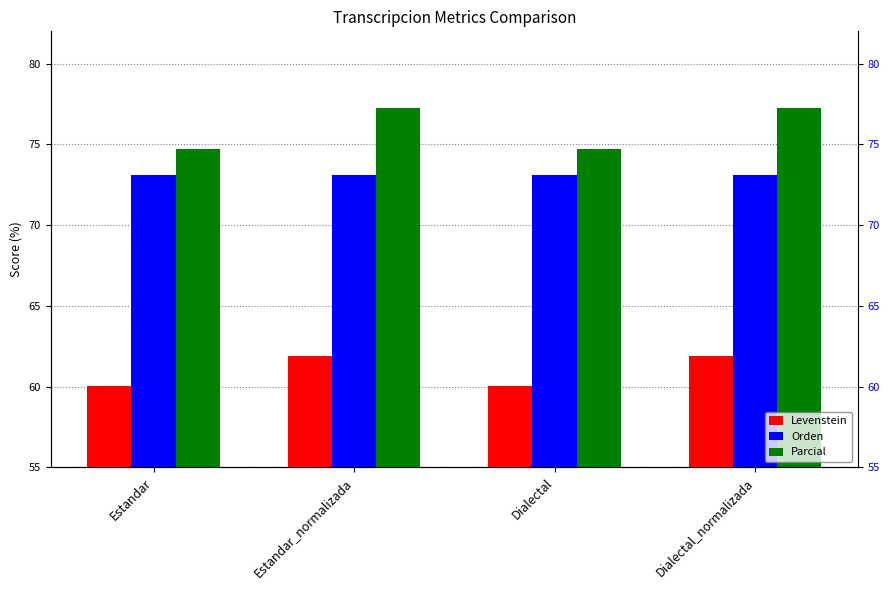

What is the label of the 4th bar from the left?

Dialectal_normalizada